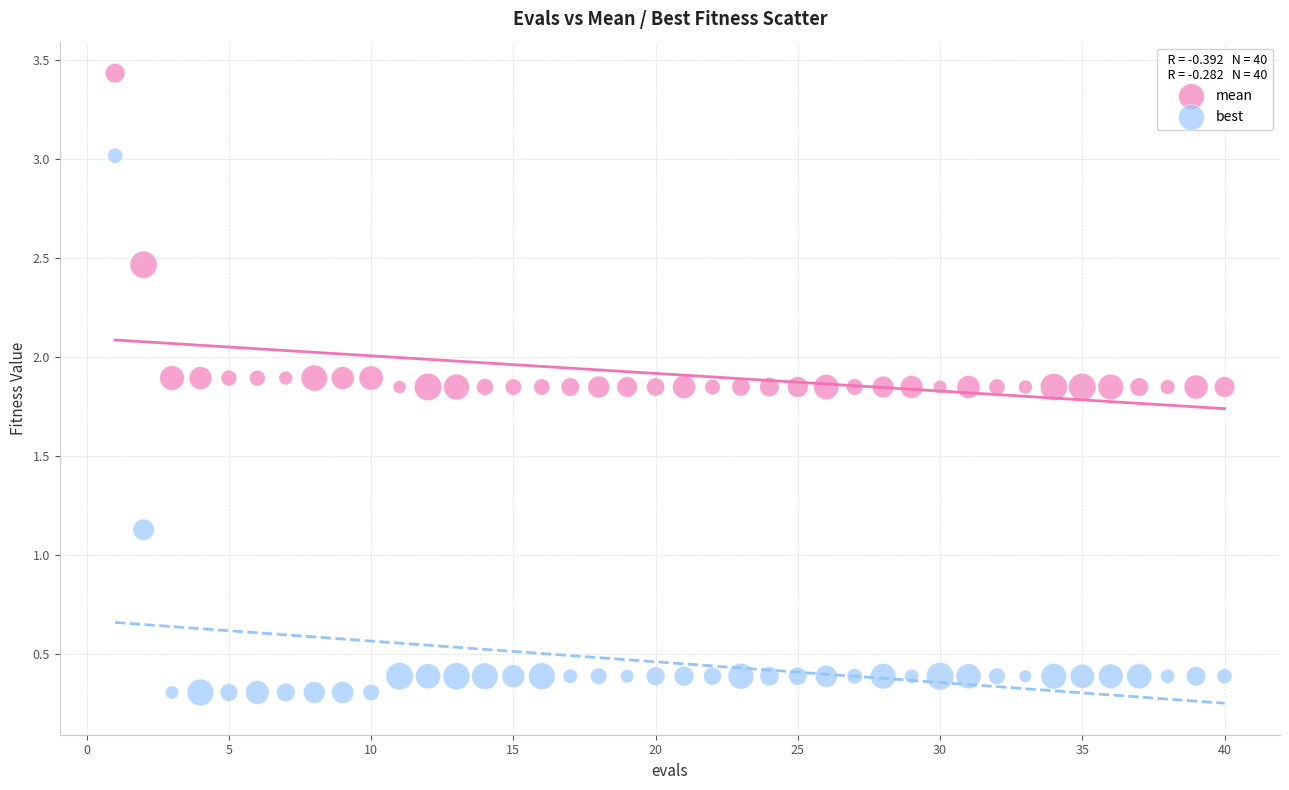

Across all series, what Y value is closest to 1?

1.1